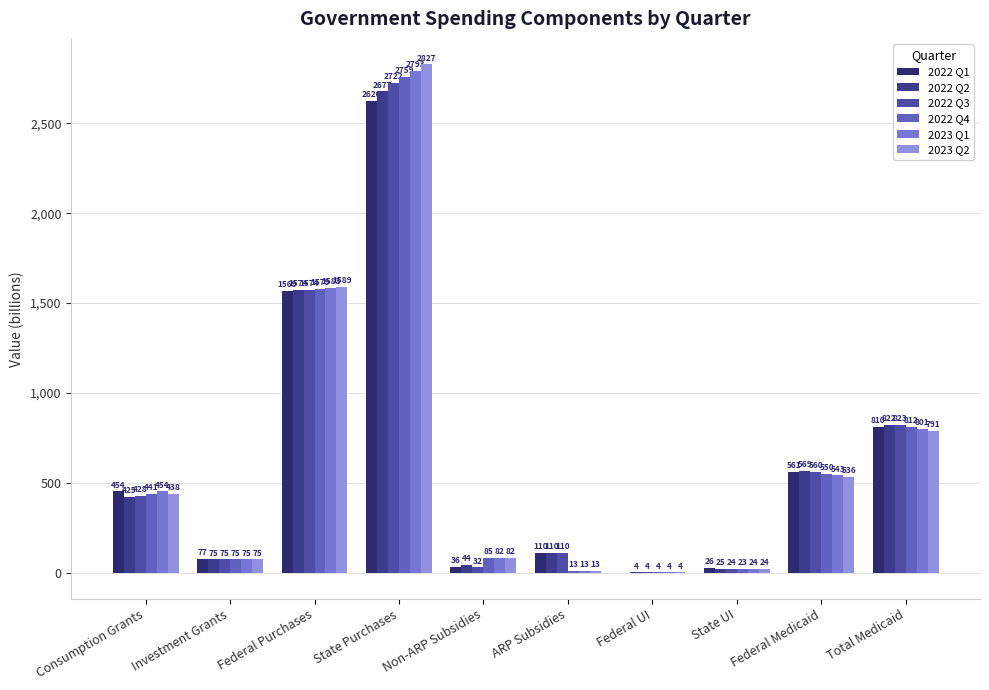

What is the sum of all 2022 Q1 values?

6267.6